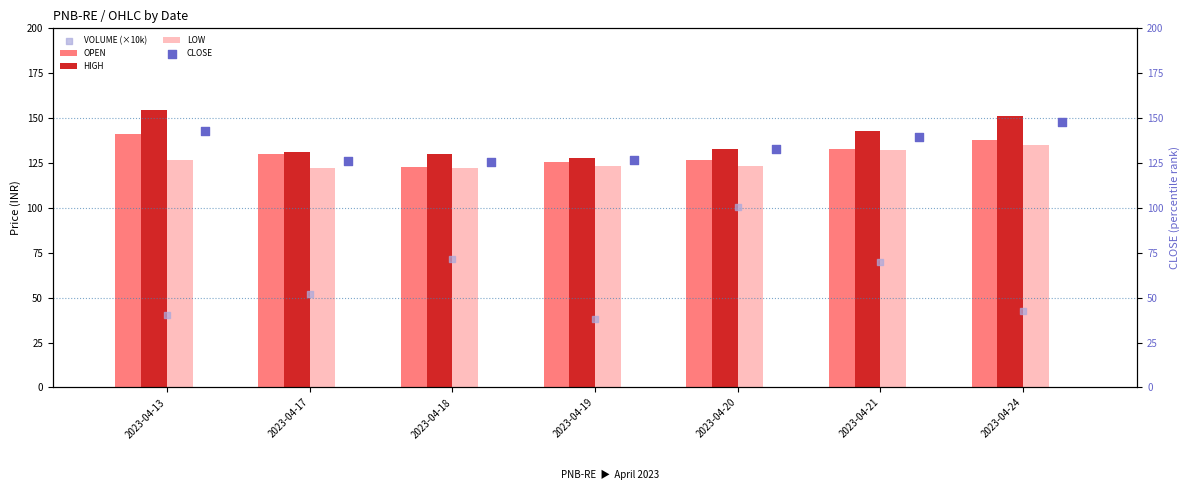

What are all the series names shown in the legend?

OPEN, HIGH, LOW, VOLUME (×10k), CLOSE